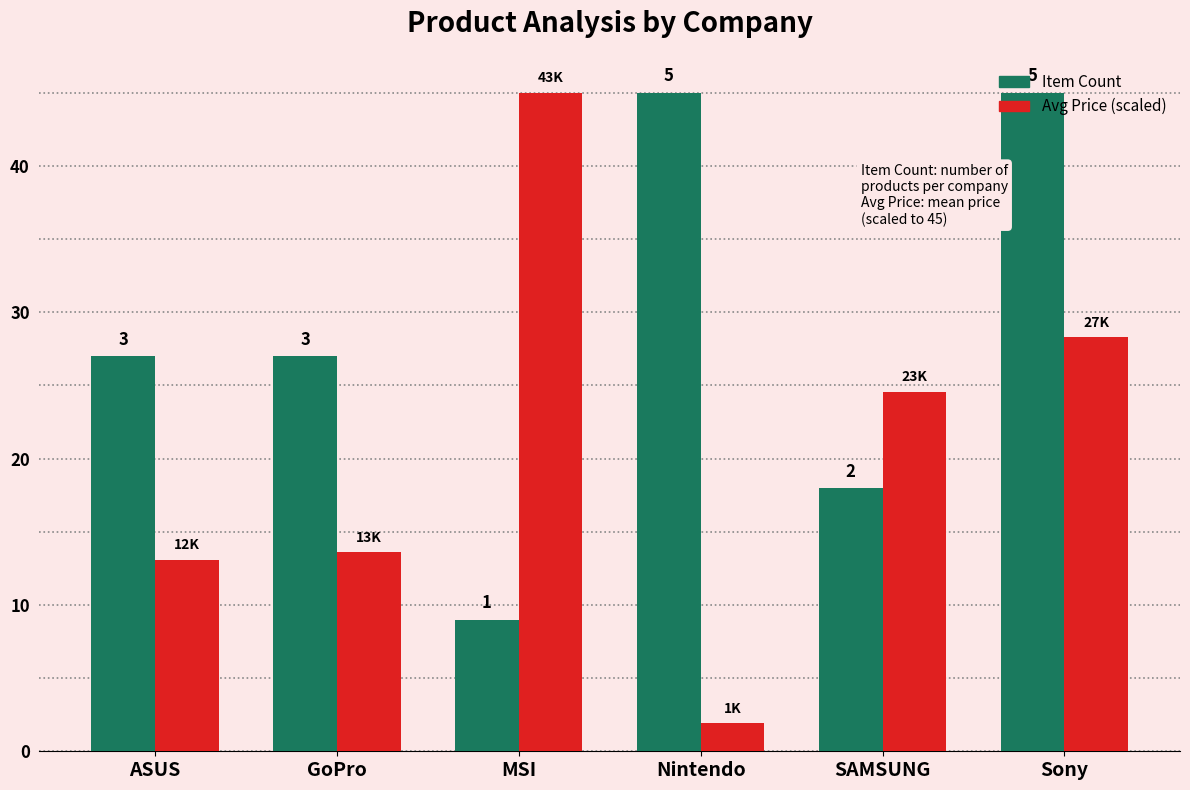

What are all the series names shown in the legend?

Item Count, Avg Price (scaled)